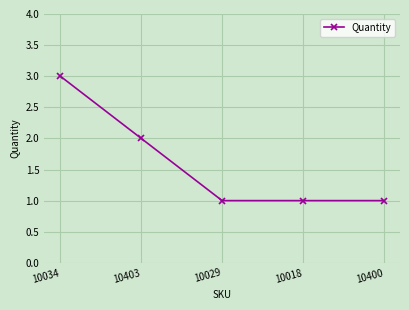

What is the label of the 2nd point from the right?

10018